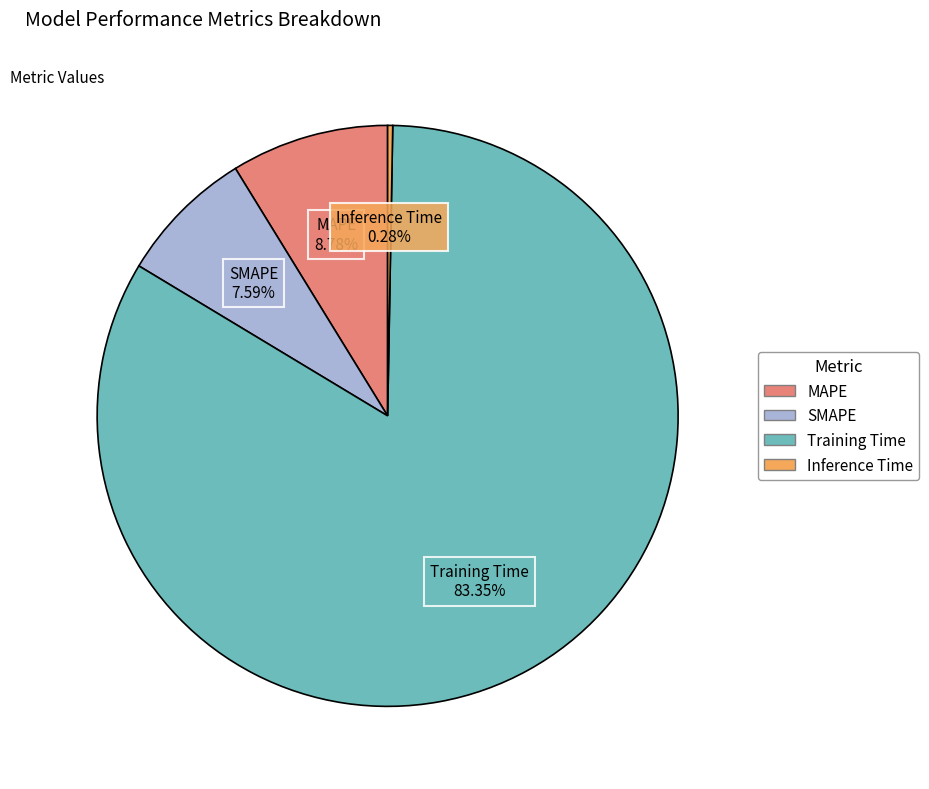

Which category has the smallest portion of the pie?

Inference Time